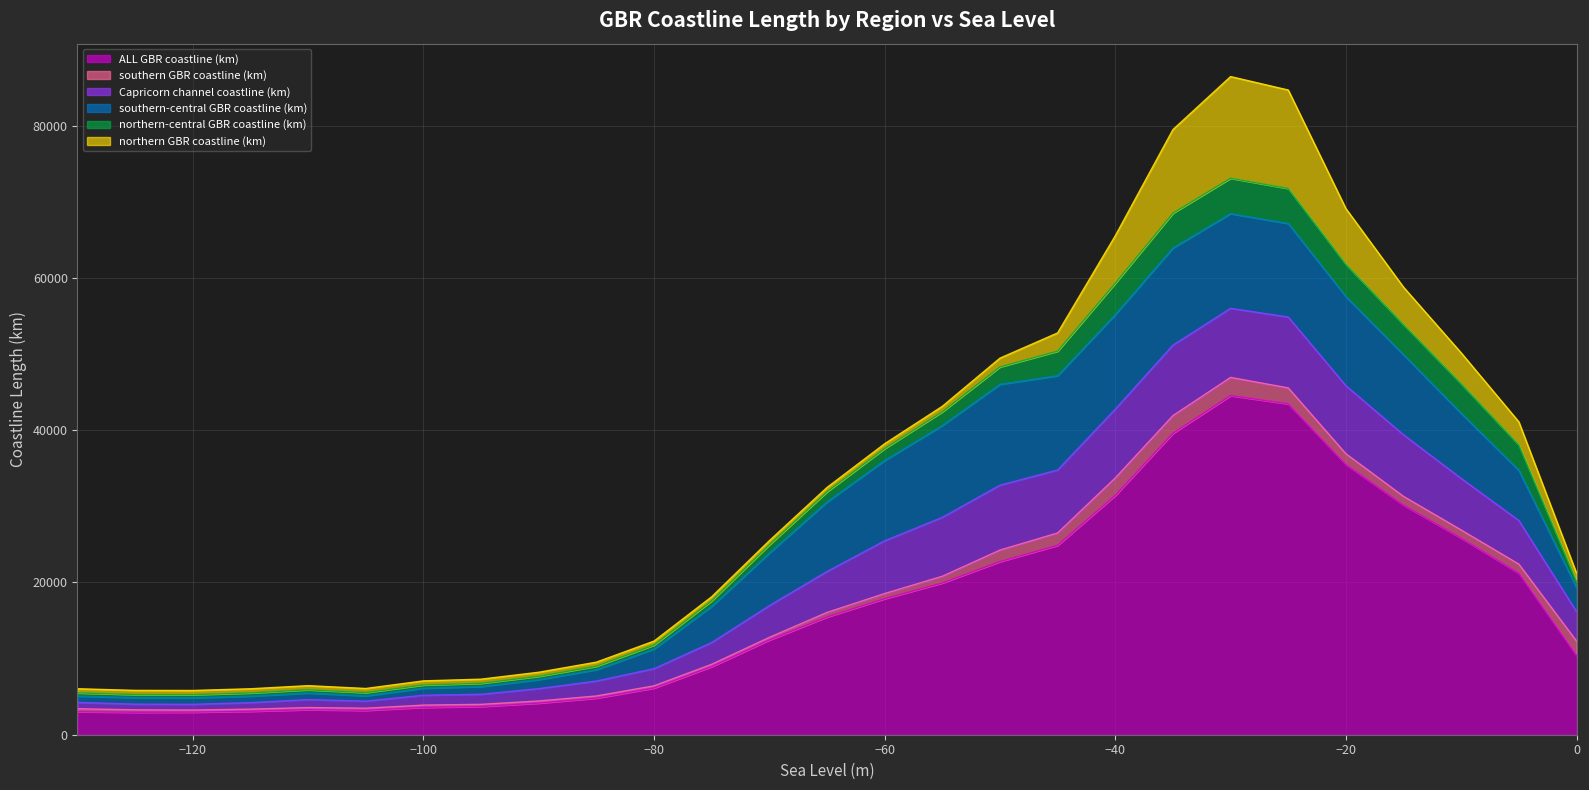

What is the average value of the southern GBR coastline (km) series?

927.8